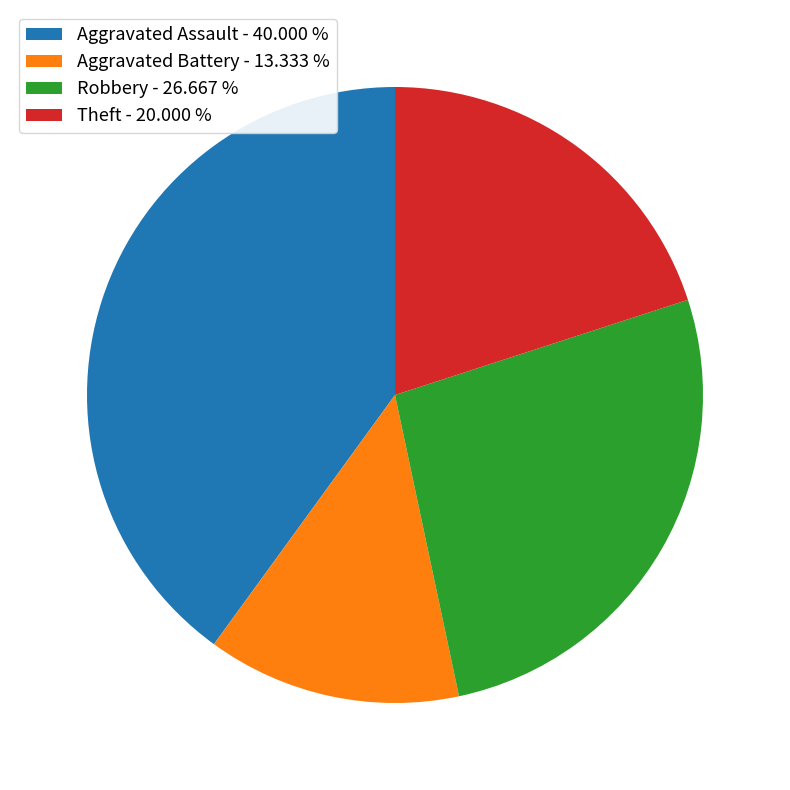

How many segments does this pie chart have?

4